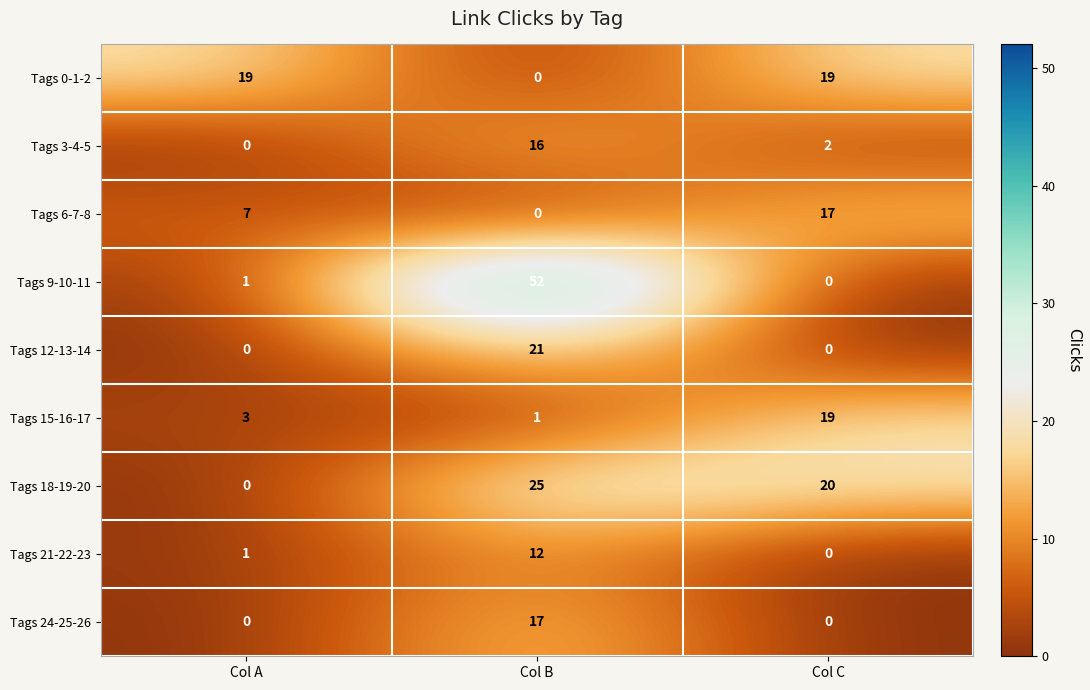

True or false: Tags 9-10-11 has a value of 52 at Col B.

True